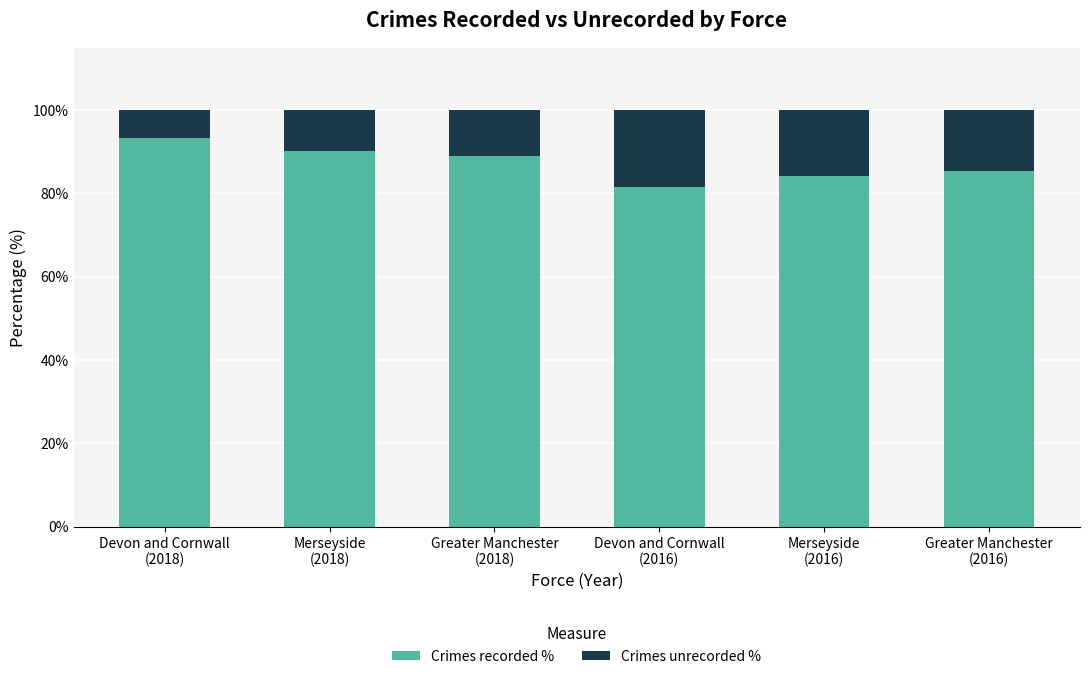

How many values in the Crimes recorded % series exceed 89?

3